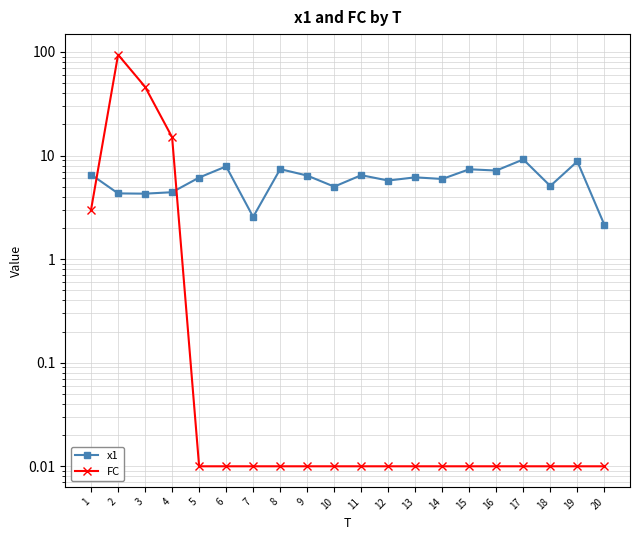

Which category has the highest value across all series?

2